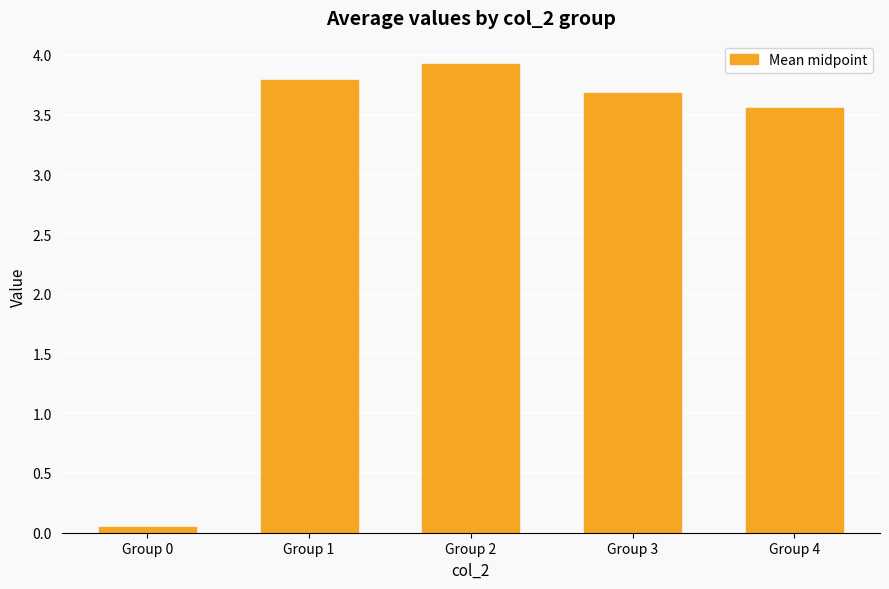

What is the greatest value displayed?

3.9